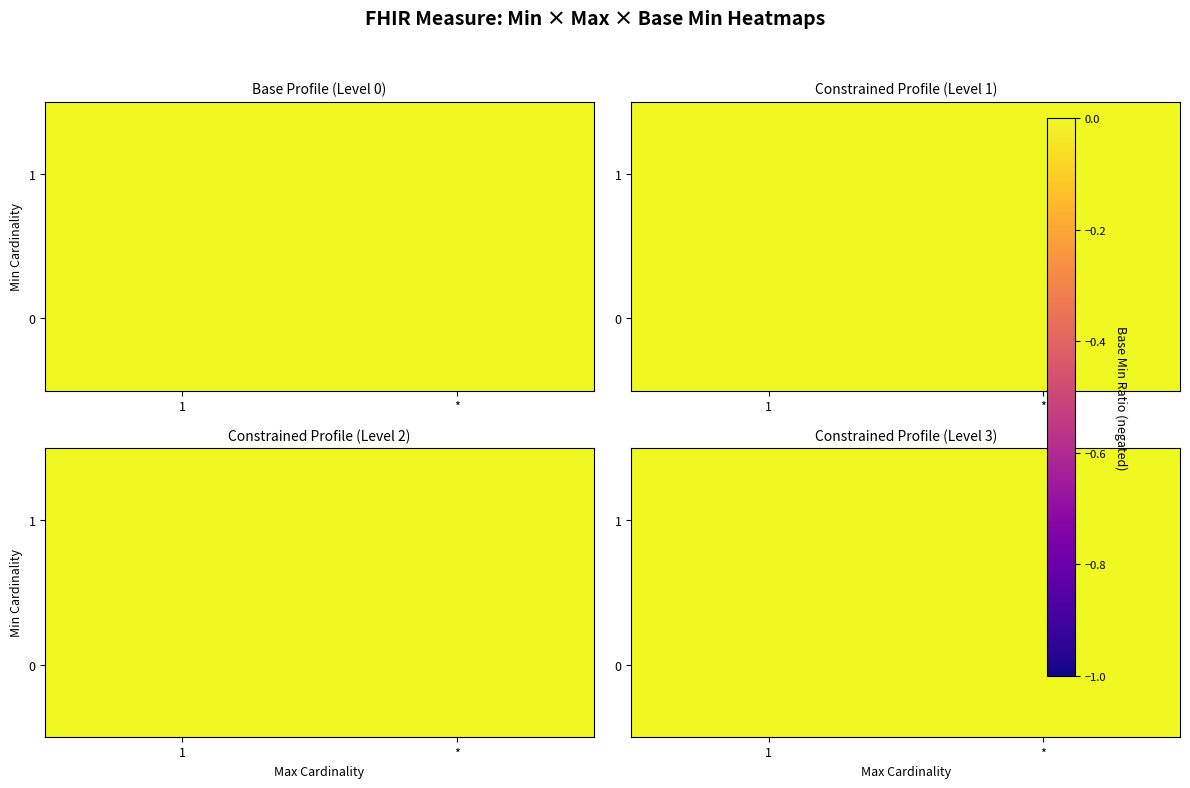

List the series in order of their overall mean, highest first.

0, 1